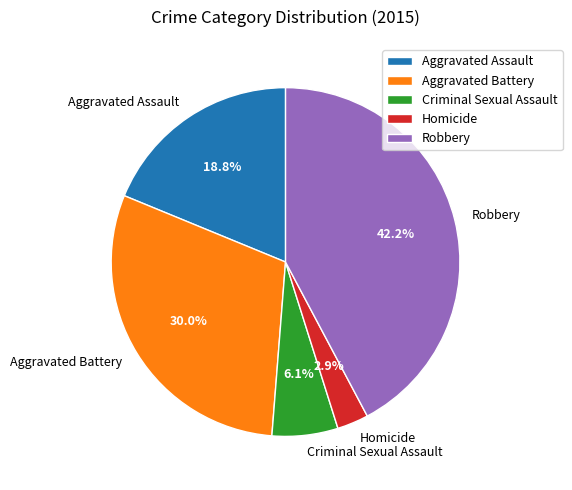

To the nearest percent, what portion does Aggravated Assault represent?

19%